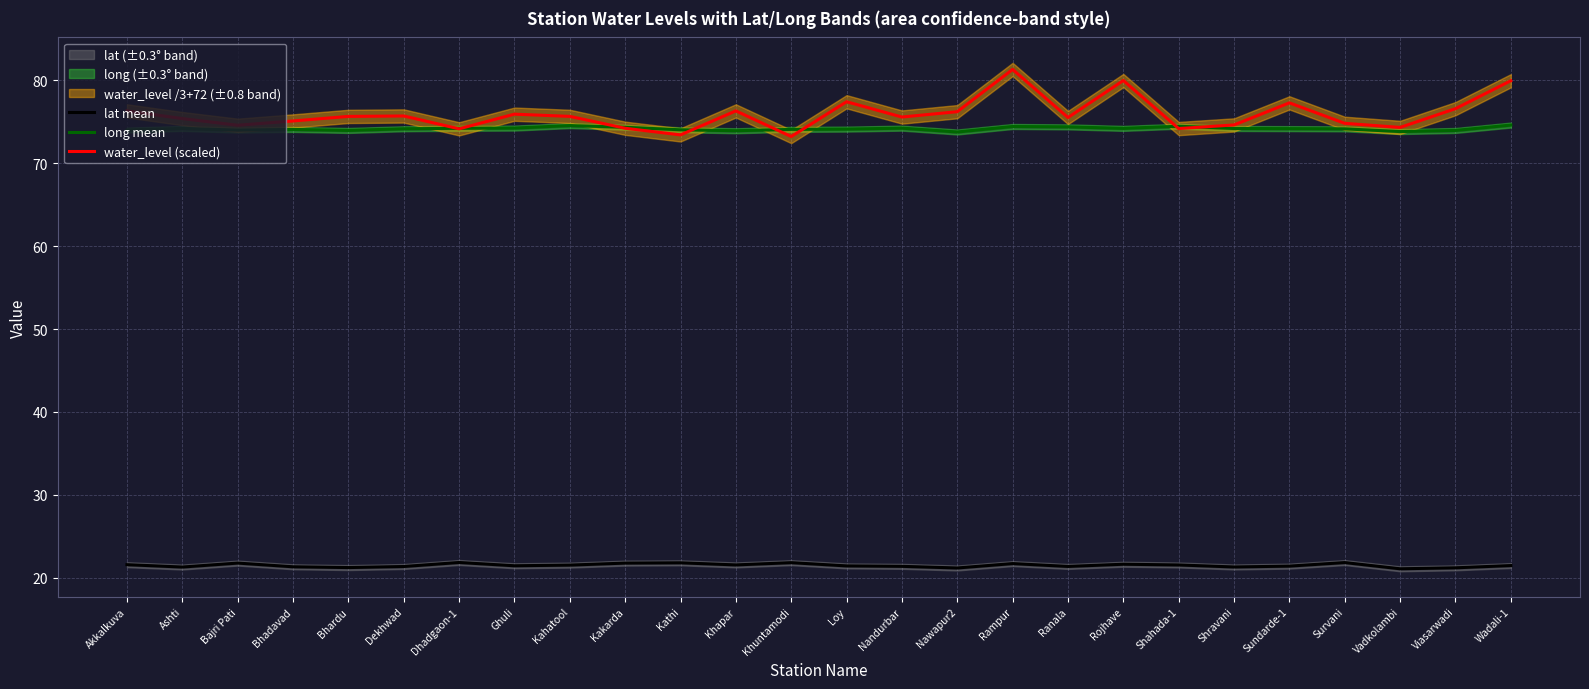

The value of lat mean at Kathi is 21.8. True or false?

True